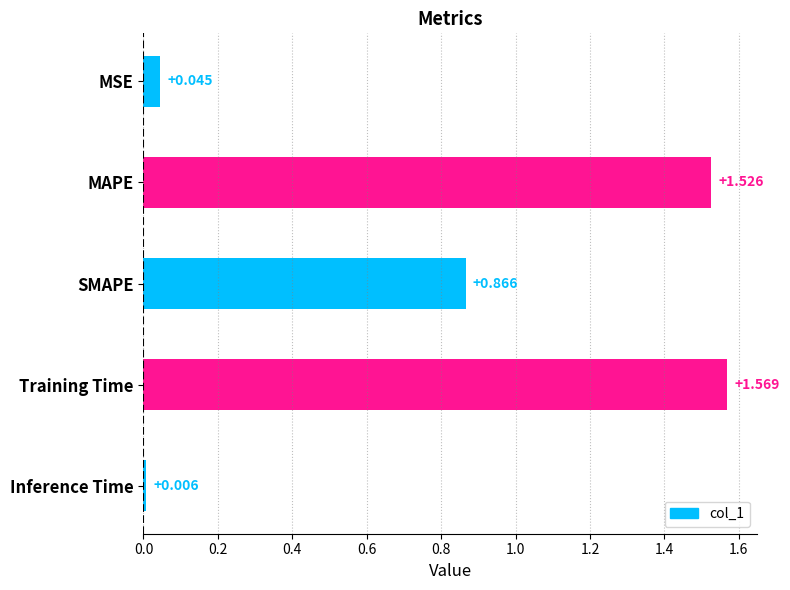

At which category does the chart reach its peak across all series?

Training Time